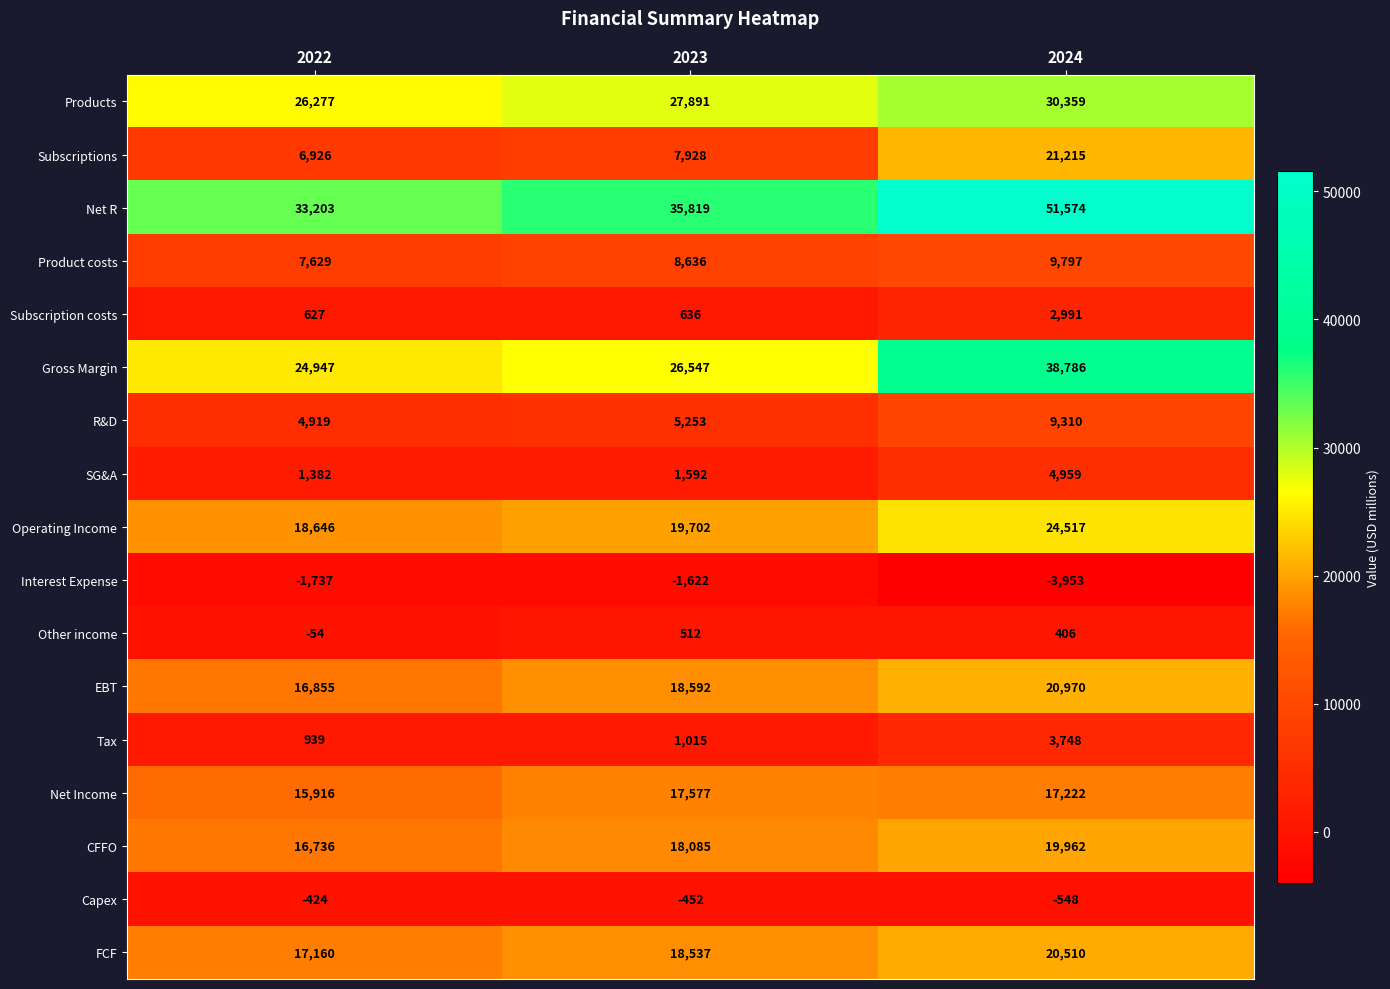

The value of CFFO at 2024 is 19962. True or false?

True